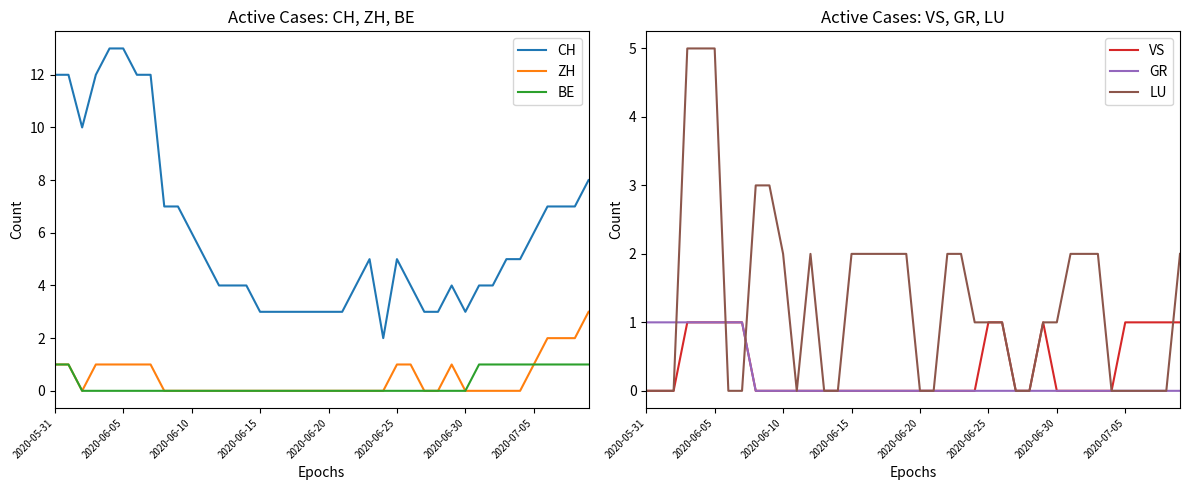

Which series has the largest range (max minus min)?

CH